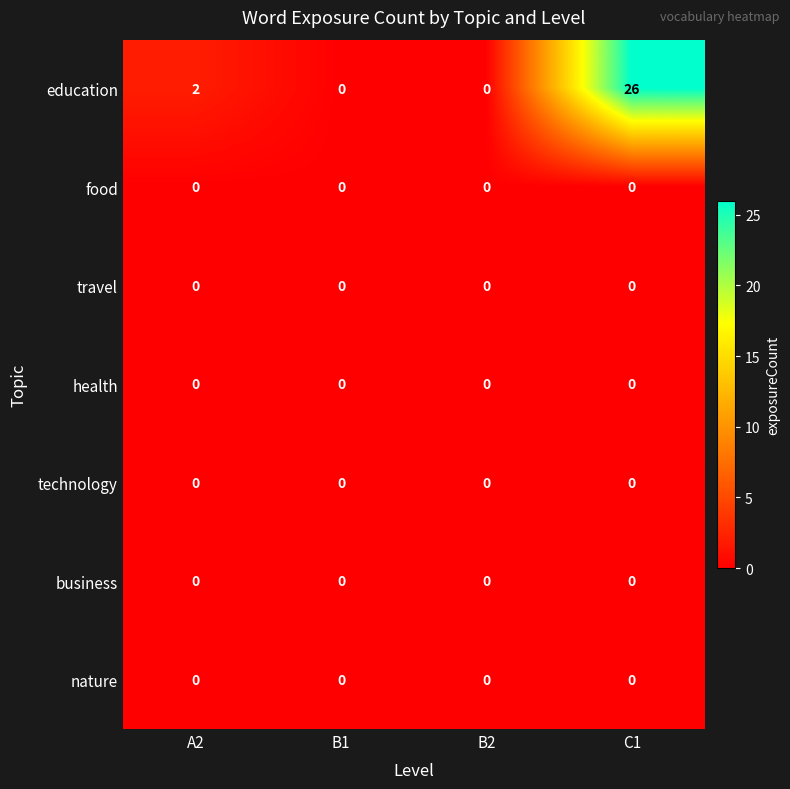

What is the greatest value displayed?

26